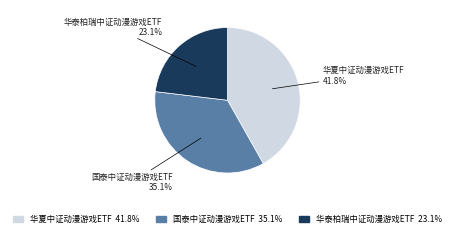

To the nearest percent, what is the difference between the 华泰柏瑞中证动漫游戏ETF and 国泰中证动漫游戏ETF slice percentages?

12%